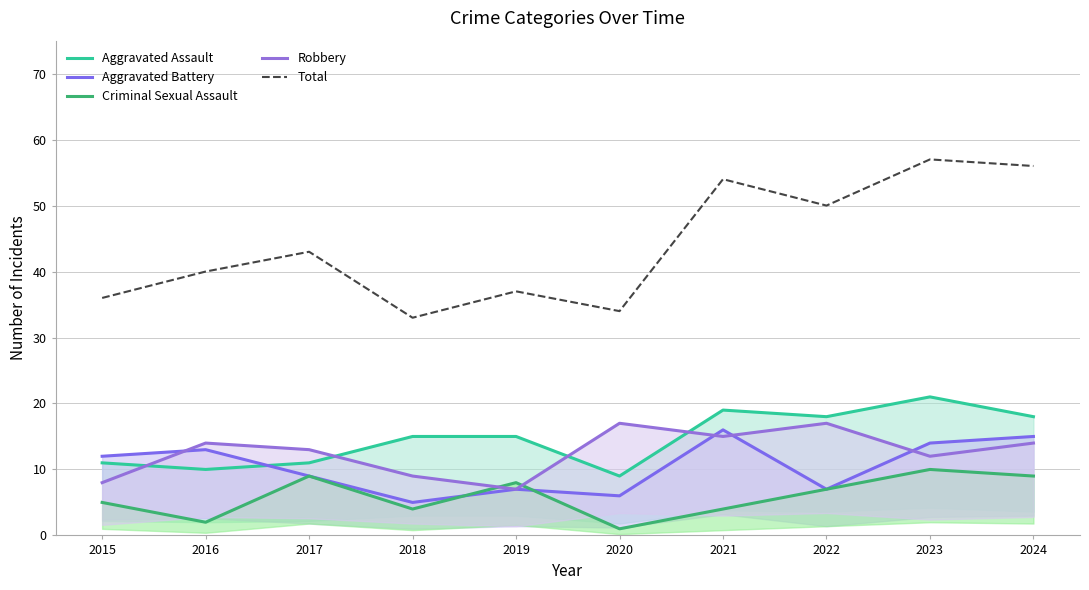

How many interior local peaks does the Robbery series have?

3